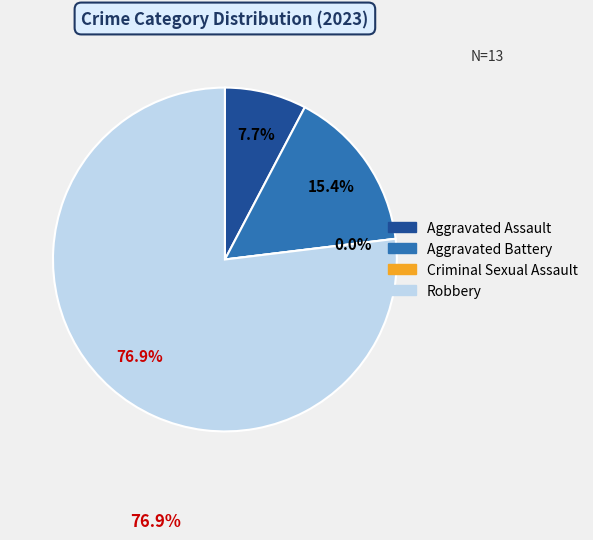

Approximately how many times larger is the value at Aggravated Battery compared to Robbery?

0.2